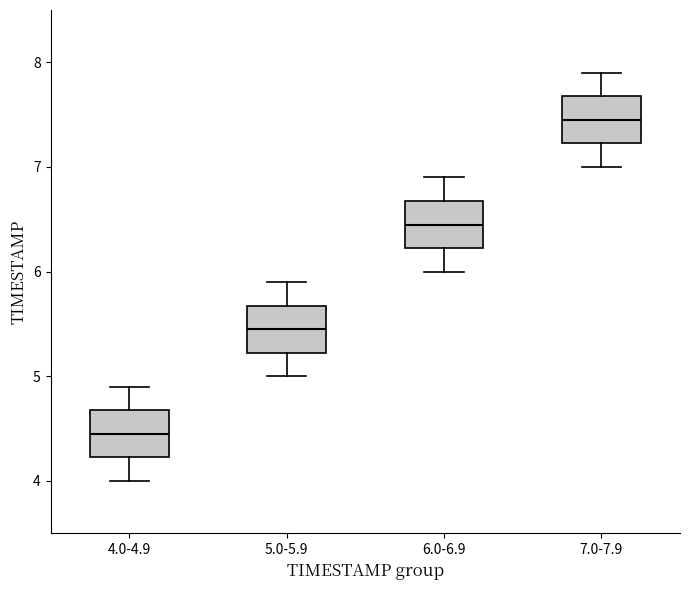

Where is the lower edge of the box for 7.0-7.9 on the y-axis? The values are not printed on the chart, so give them approximately, as read against the axis.

7.2